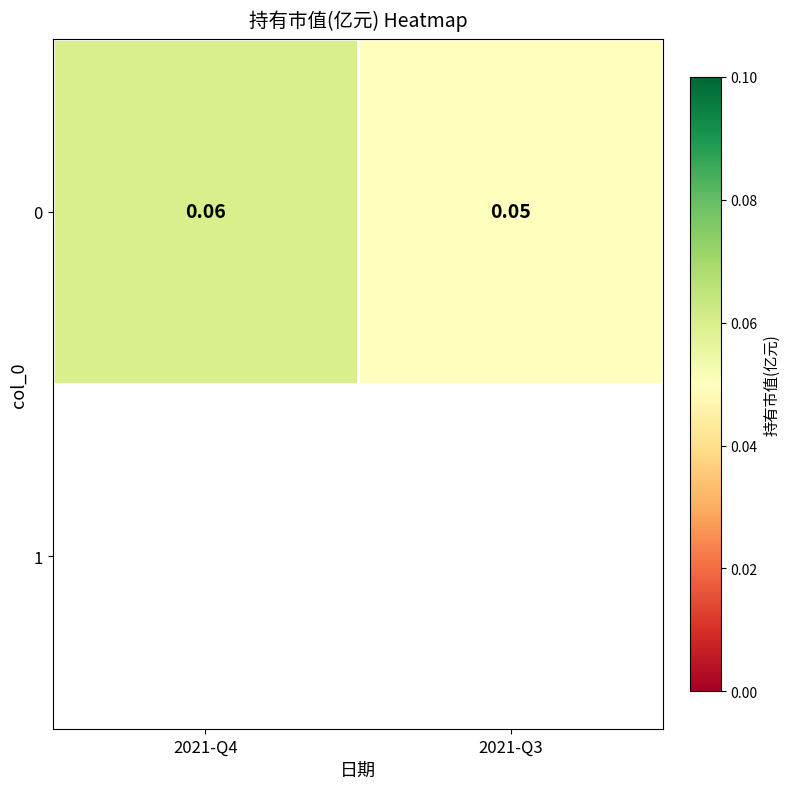

Reading right to left, list all the values displayed in this chart.

2021-Q3=0.1	2021-Q4=0.1